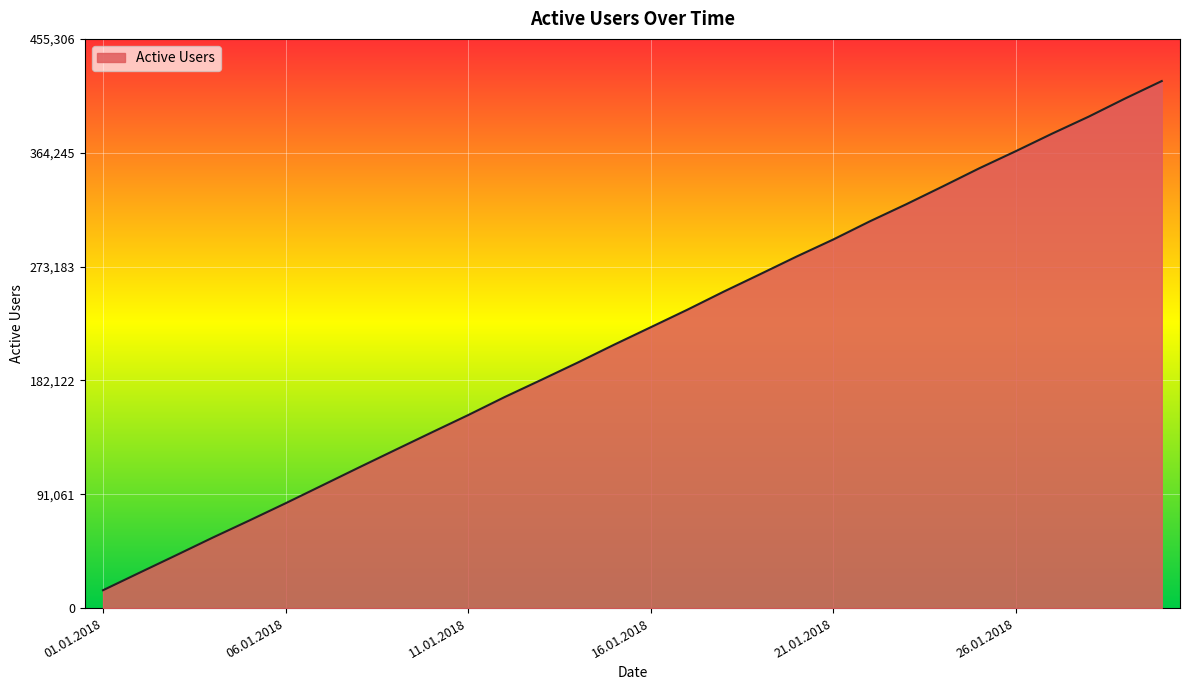

What is the smallest value displayed?

14293